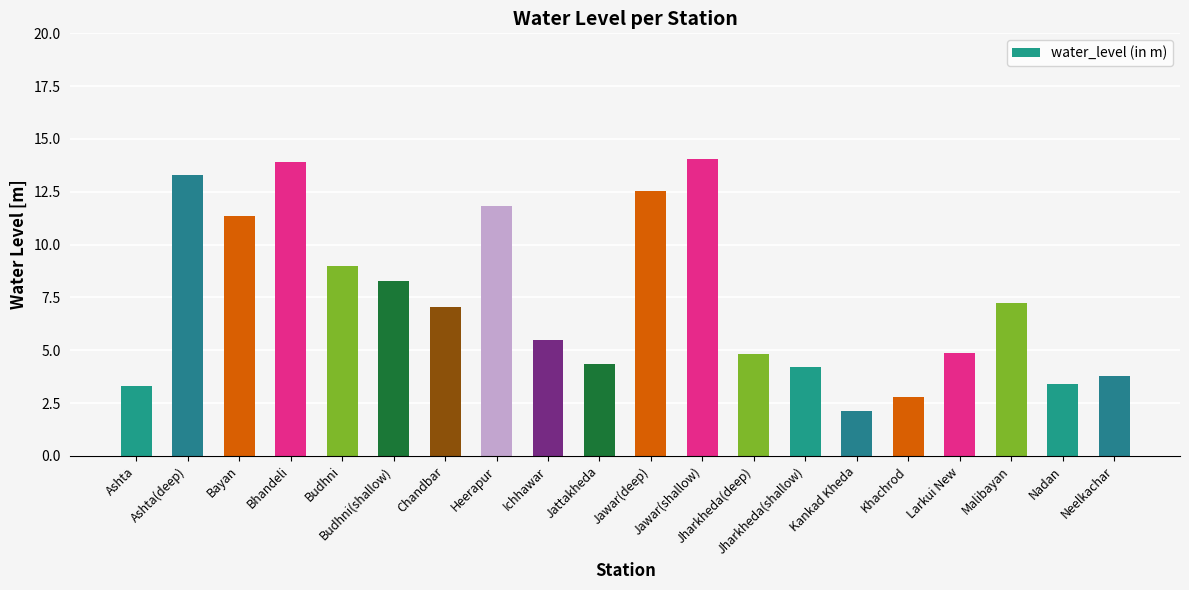

What is the greatest value displayed?

14.1